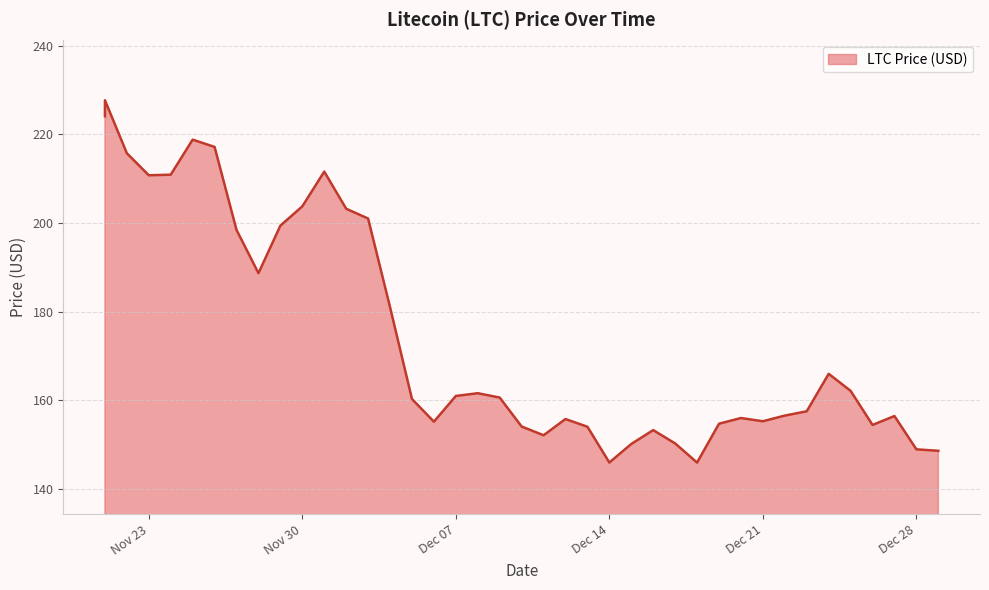

What is the value of the 18th point from the left?

160.9